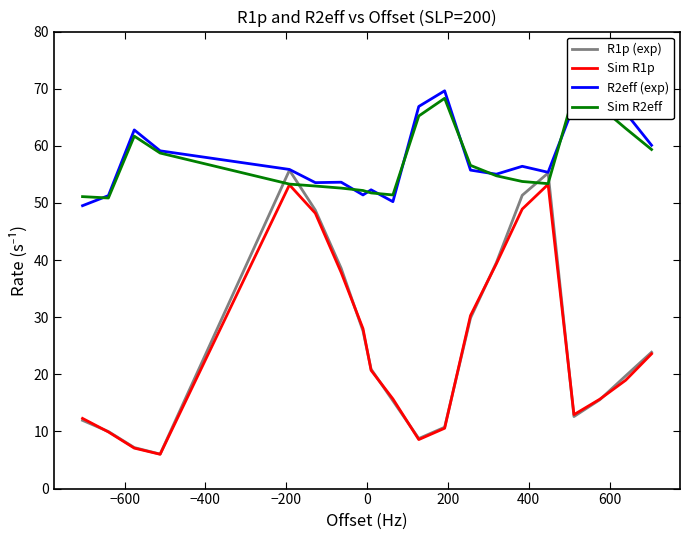

What are all the series names shown in the legend?

R1p (exp), Sim R1p, R2eff (exp), Sim R2eff